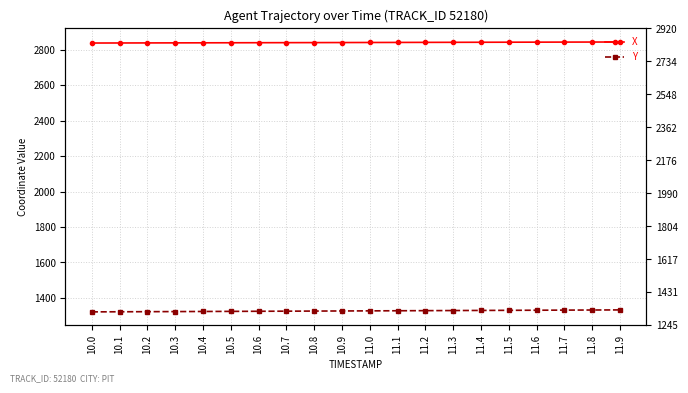

What is the spread (max minus min) of values at 11.7?

1512.4